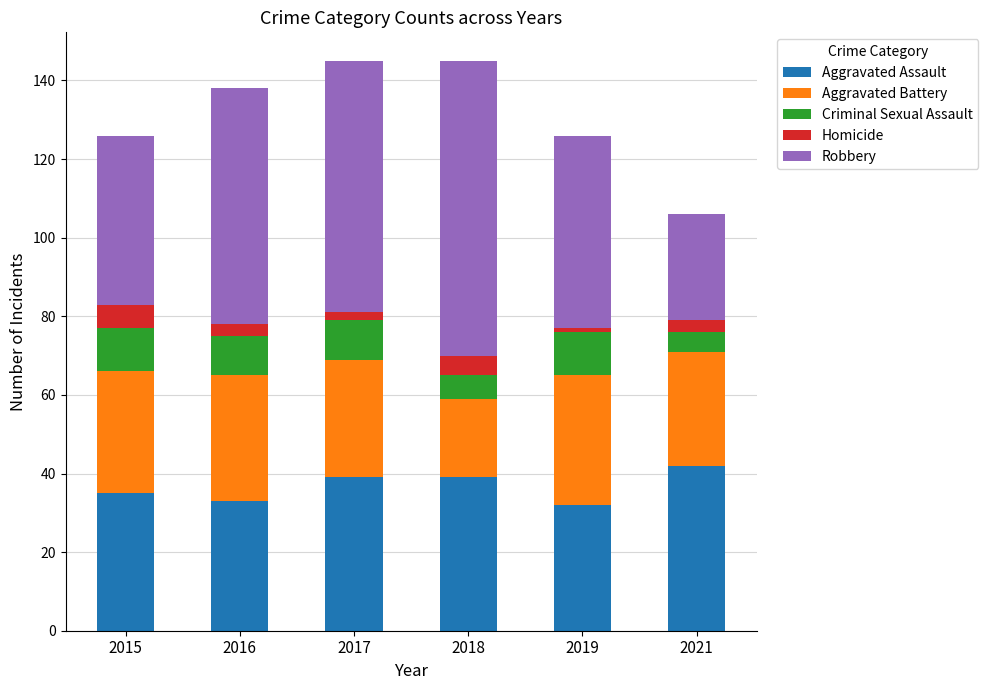

The value of Aggravated Assault at 2019 is 50. True or false?

False